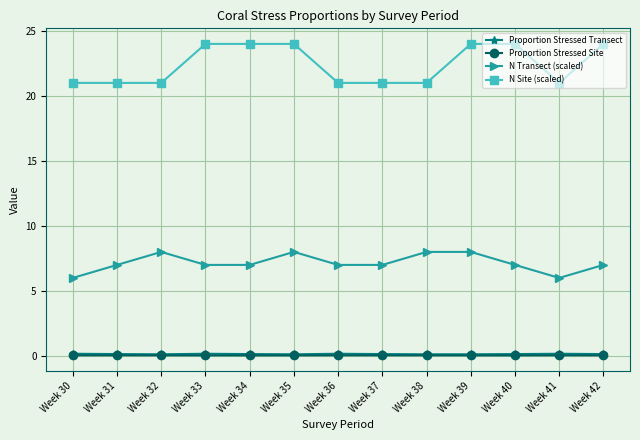

Is it true that N Site (scaled) equals 24.0 at Week 39?

True